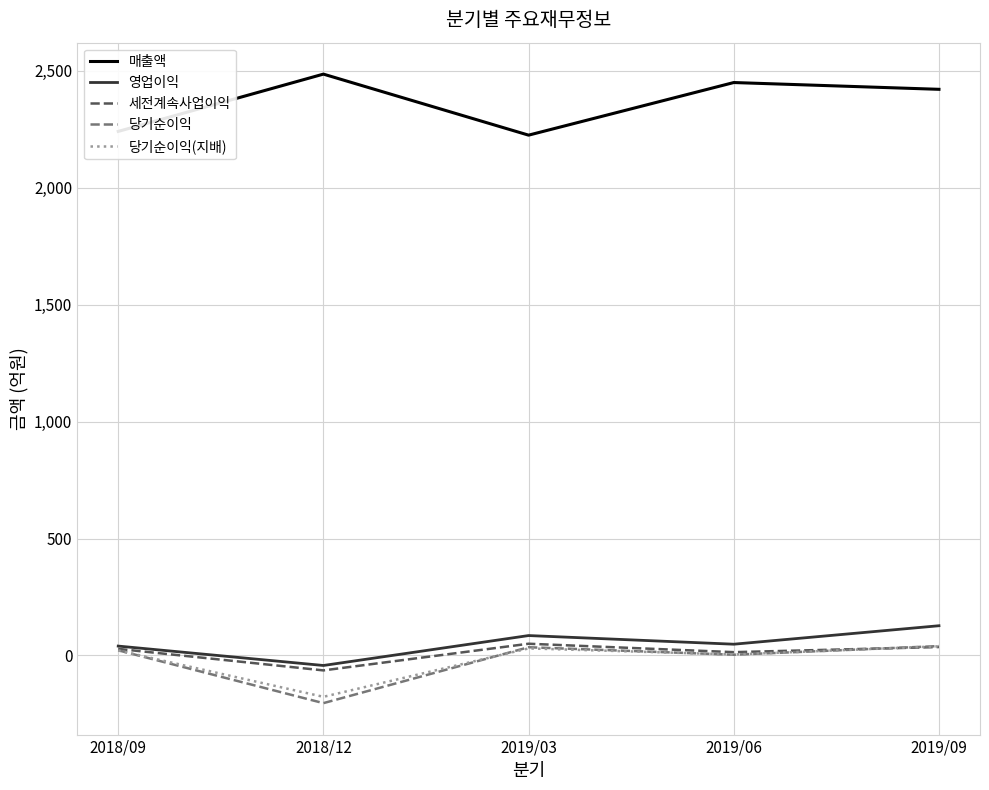

Which series has the largest total across all categories?

매출액